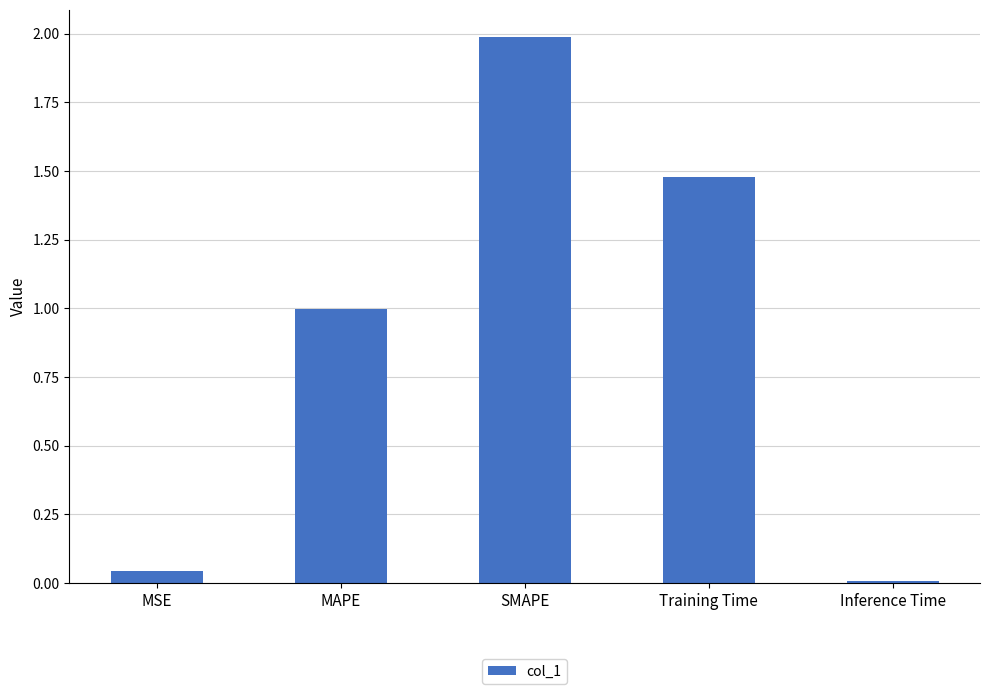

At which category does the chart reach its minimum across all series?

Inference Time